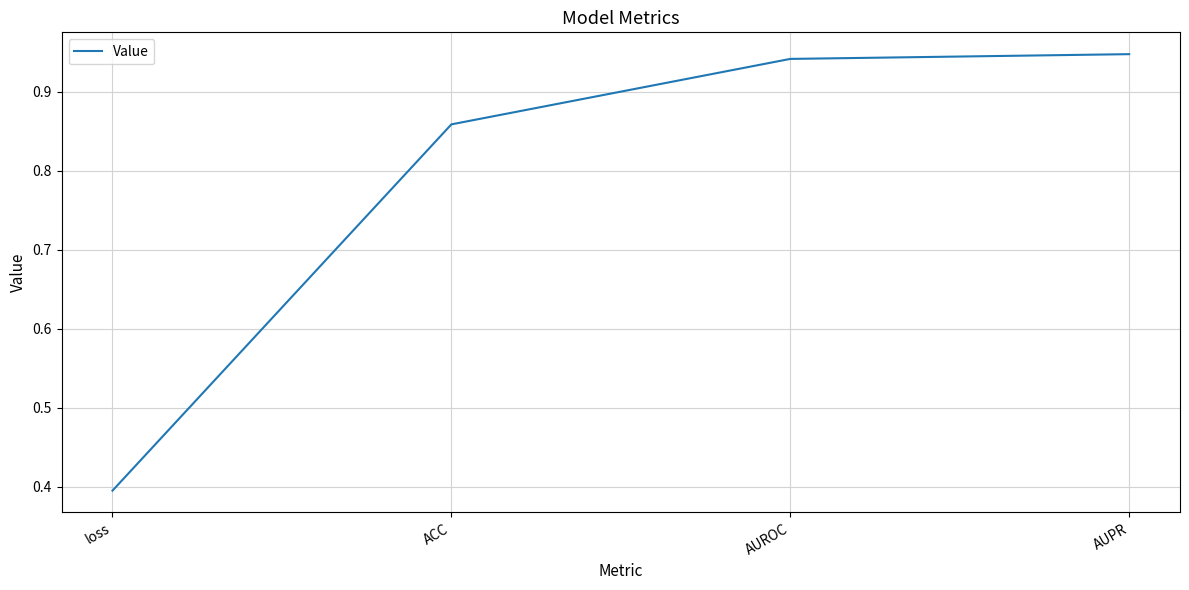

Which has a higher value, AUPR or loss?

AUPR